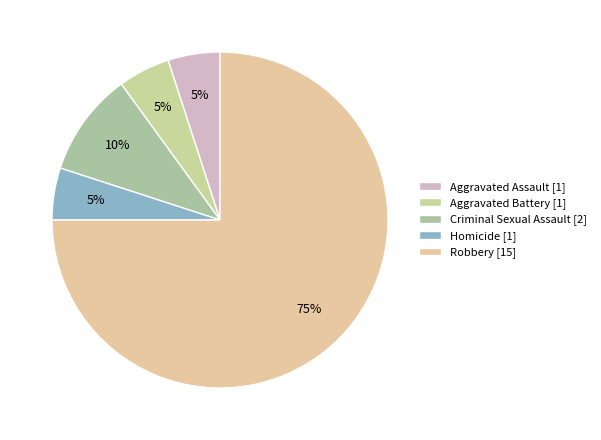

Count the number of slices in the pie.

5